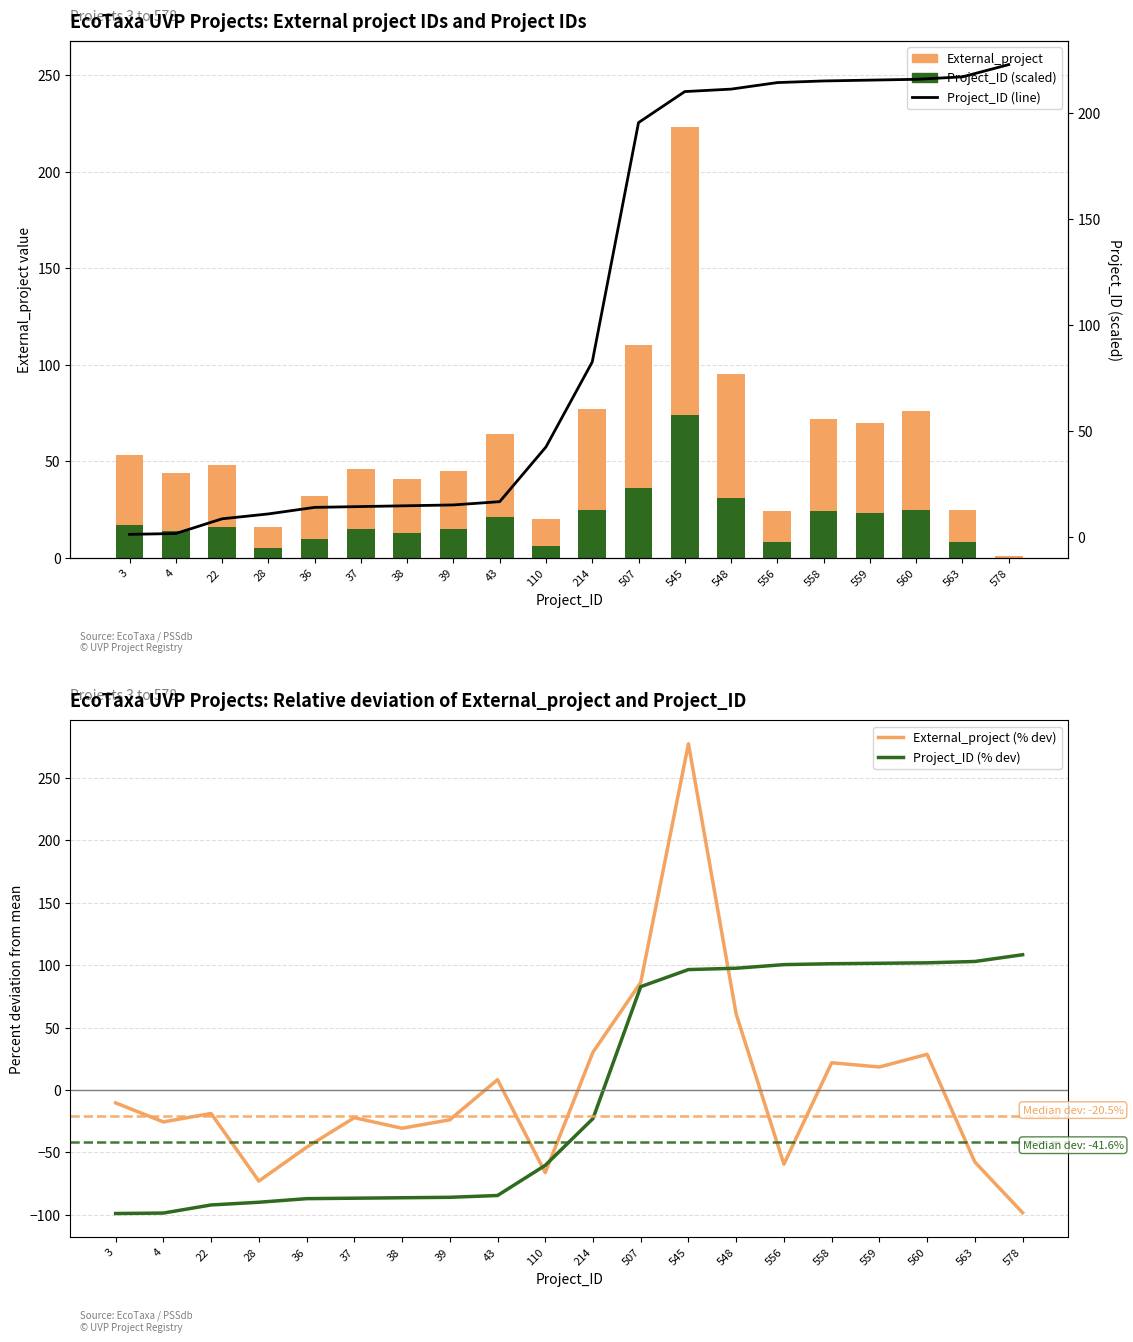

The Project_ID (line) series shows 214.5 at 556. True or false?

True